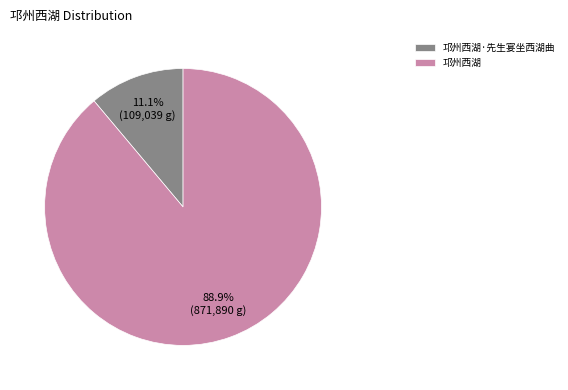

Is 邛州西湖 the majority of the pie?

Yes